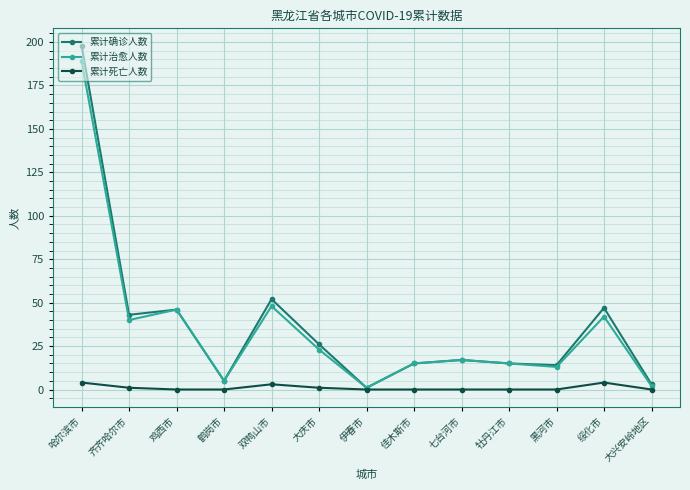

At how many categories does at least one series exceed 111?

1